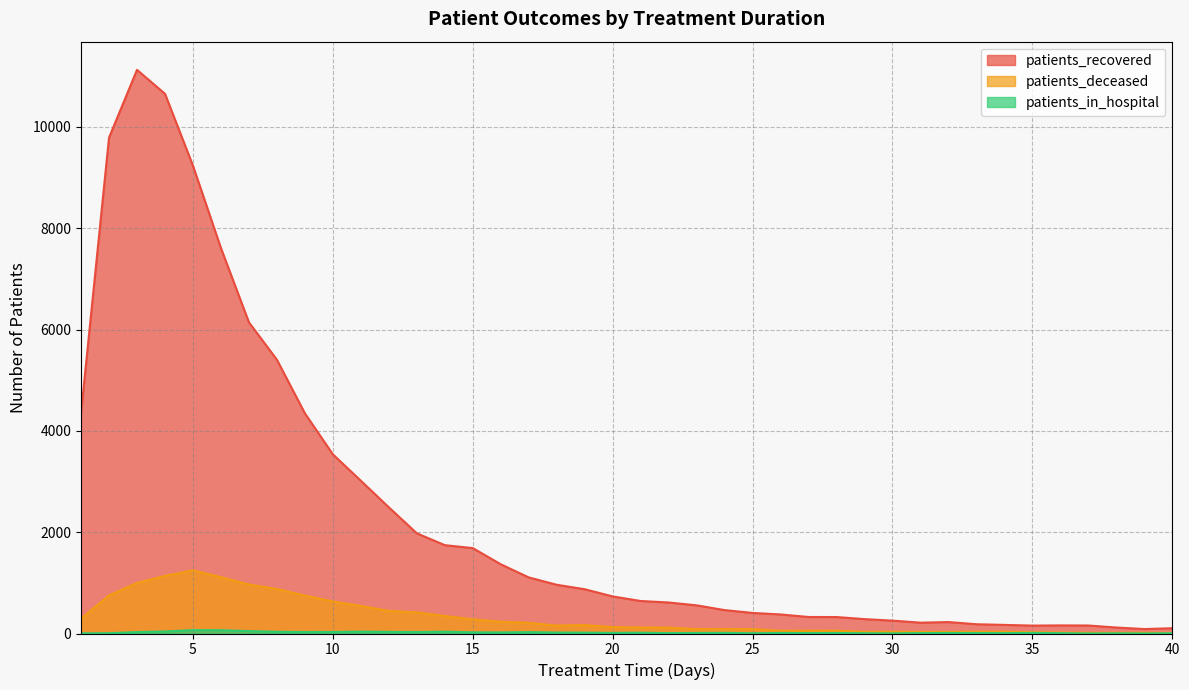

Which series has the largest total across all categories?

patients_recovered